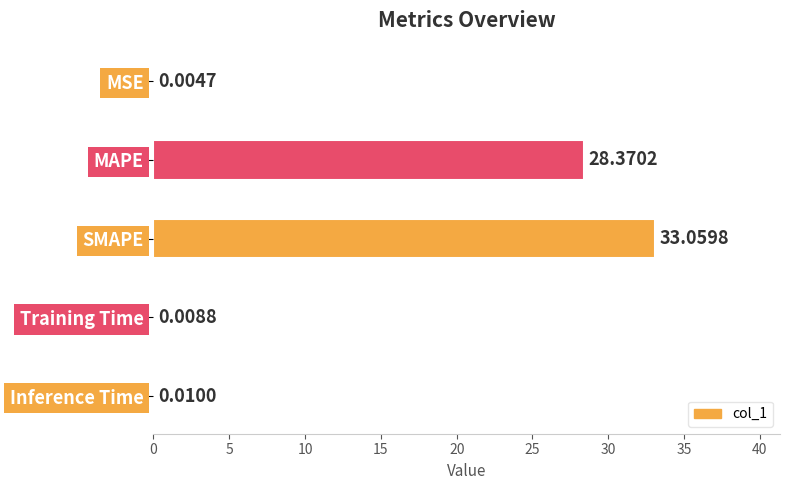

At which category does the chart reach its peak across all series?

SMAPE